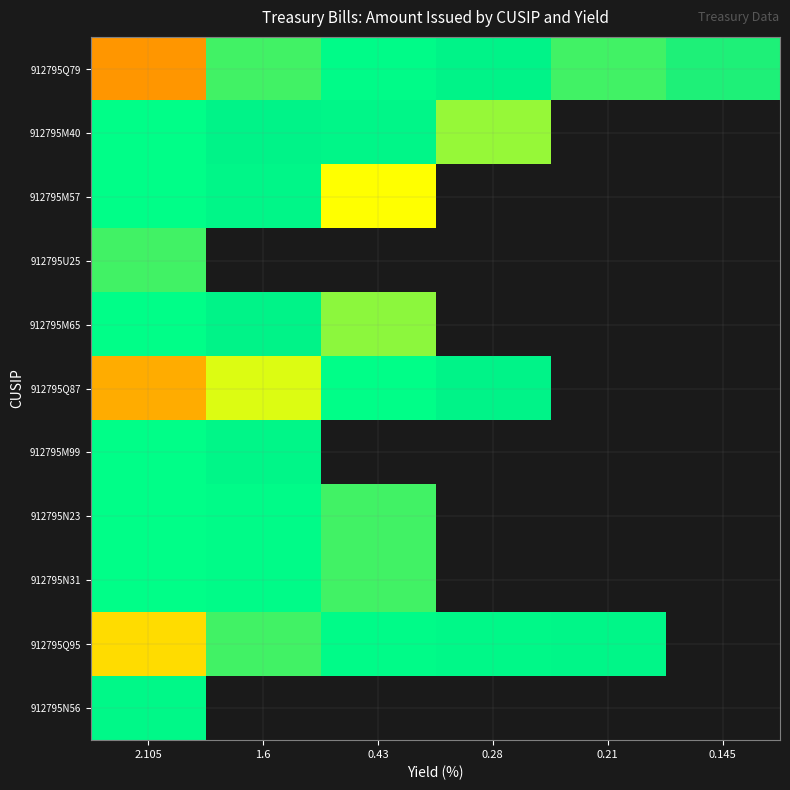

Reading left to right, extract all data points from this chart.

912795Q79: 2.105=16000.4	1.6=35000.2	0.43=28001.2	0.28=31002.1	0.21=35000.2	0.145=33937.2
912795M40: 2.105=27000.4	1.6=31009.3	0.43=30000.6	0.28=37772.7	0.21=0.0	0.145=0.0
912795M57: 2.105=27001.3	1.6=30001.8	0.43=41186.1	0.28=0.0	0.21=0.0	0.145=0.0
912795U25: 2.105=35000.3	1.6=0.0	0.43=0.0	0.28=0.0	0.21=0.0	0.145=0.0
912795M65: 2.105=27001.4	1.6=31002.8	0.43=37407.4	0.28=0.0	0.21=0.0	0.145=0.0
912795Q87: 2.105=17005.3	1.6=40000.3	0.43=27000.4	0.28=31006.4	0.21=0.0	0.145=0.0
912795M99: 2.105=27002.0	1.6=30004.6	0.43=0.0	0.28=0.0	0.21=0.0	0.145=0.0
912795N23: 2.105=27001.5	1.6=27999.7	0.43=35000.1	0.28=0.0	0.21=0.0	0.145=0.0
912795N31: 2.105=27003.5	1.6=27993.3	0.43=35000.4	0.28=0.0	0.21=0.0	0.145=0.0
912795Q95: 2.105=19000.2	1.6=35000.0	0.43=28010.6	0.28=28993.7	0.21=30000.5	0.145=0.0
912795N56: 2.105=29007.7	1.6=0.0	0.43=0.0	0.28=0.0	0.21=0.0	0.145=0.0